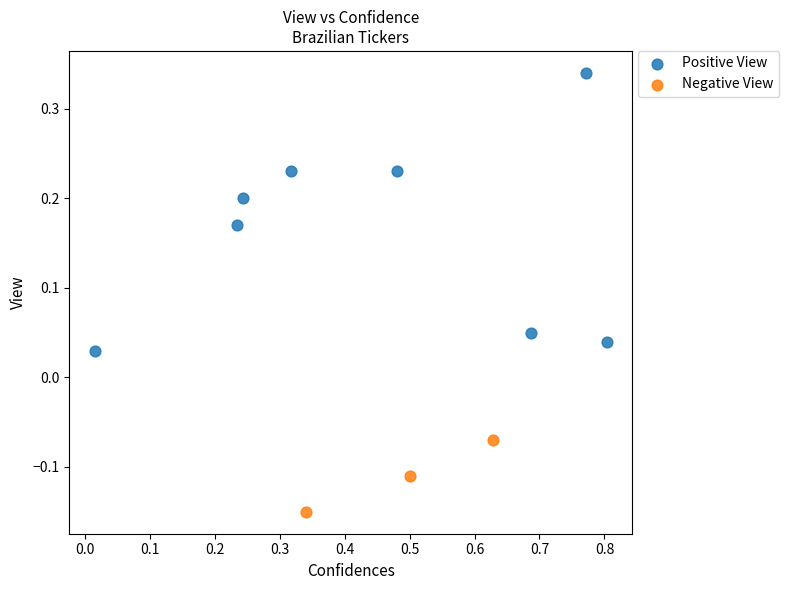

Which series reaches the maximum Y coordinate?

Positive View